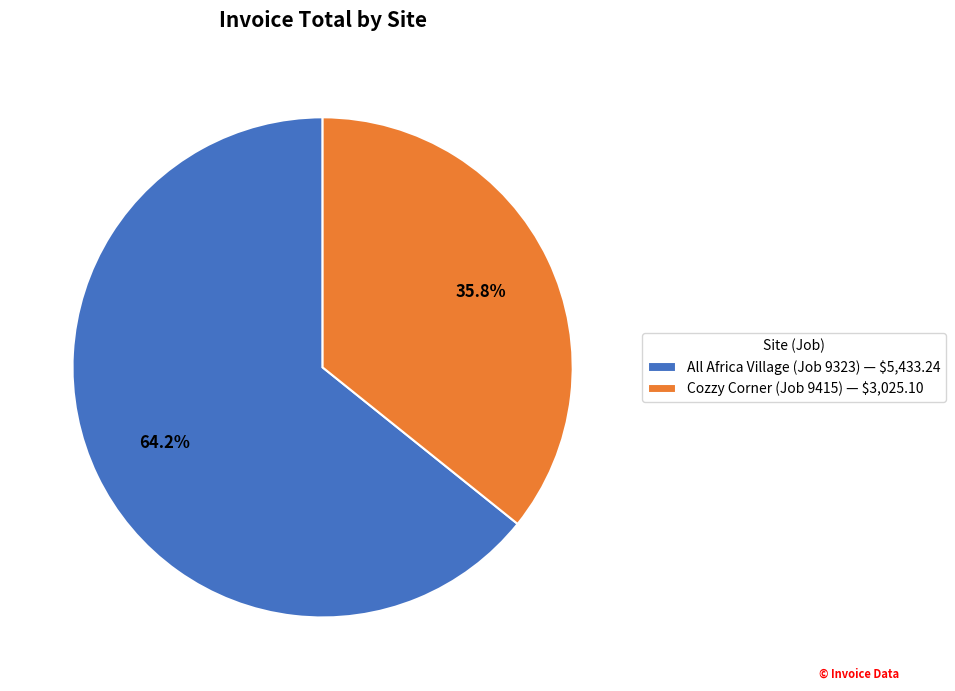

To the nearest percent, what is the difference between the largest and smallest slice percentages?

28%